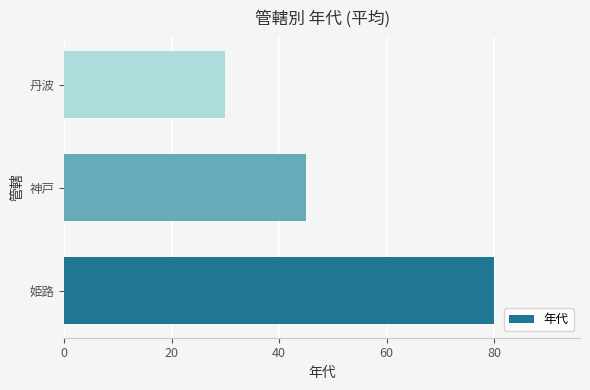

Between 神戸 and 丹波, which is larger?

神戸